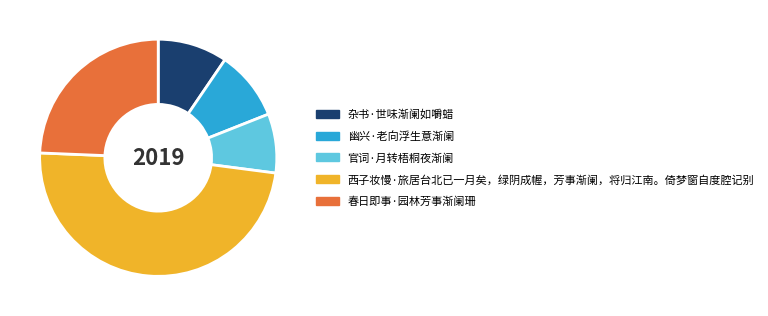

Which has a higher value, 春日即事·园林芳事渐阑珊 or 杂书·世味渐阑如嚼蜡?

春日即事·园林芳事渐阑珊